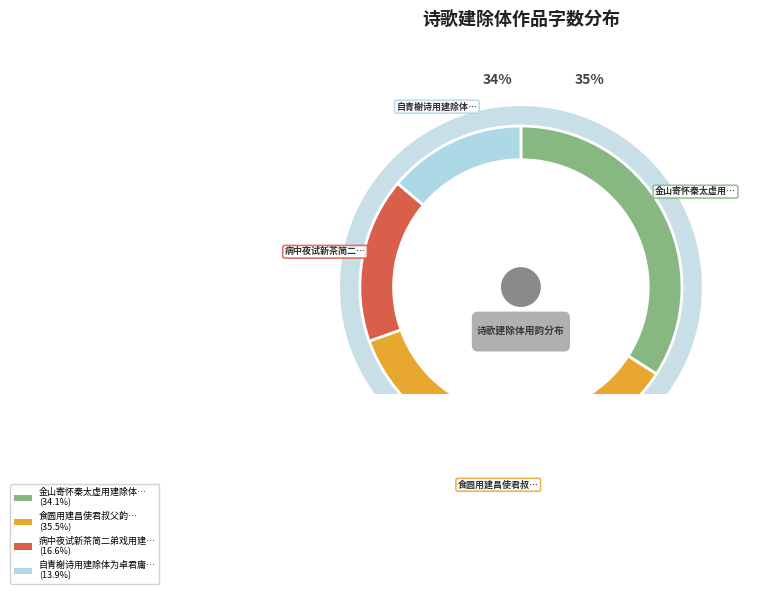

What portion of the pie excludes 自青榭诗用建除体为卓君庸作?

86.1%